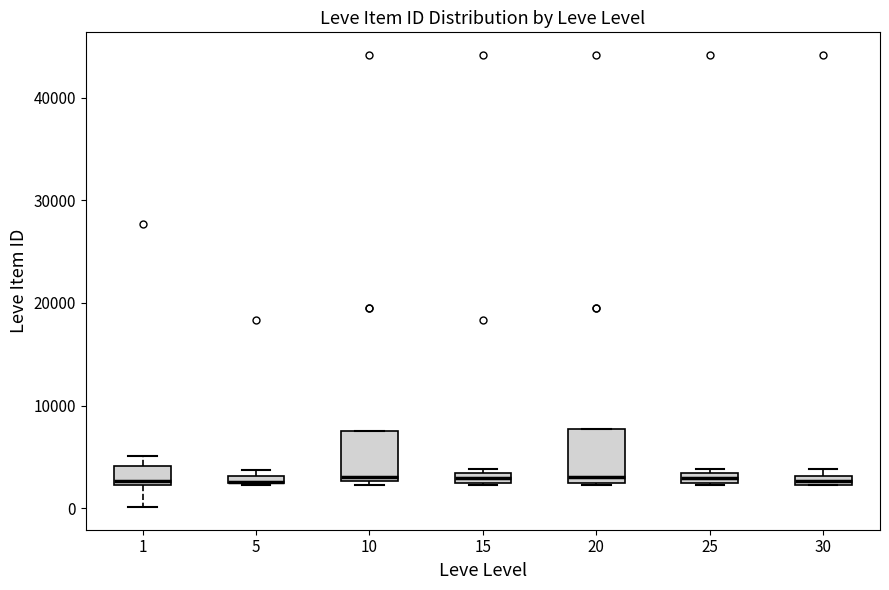

Where is the upper edge of the box at x = 25 on the y-axis? The values are not printed on the chart, so give them approximately, as read against the axis.

3000